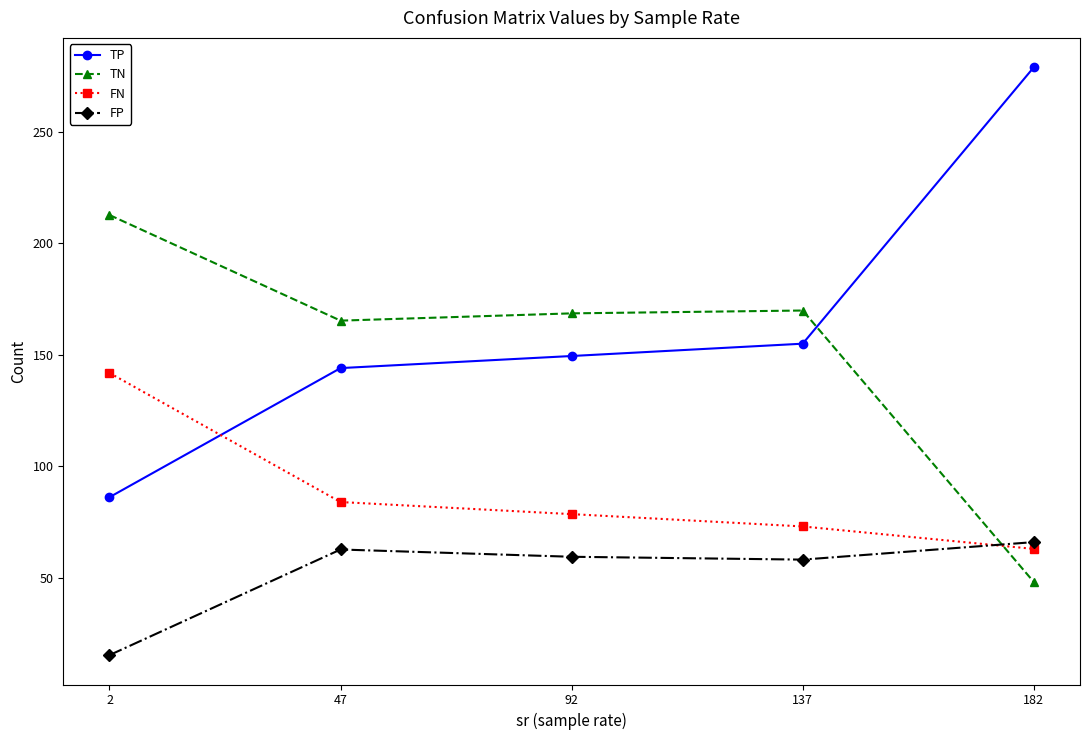

Which series has the widest spread of values?

TP